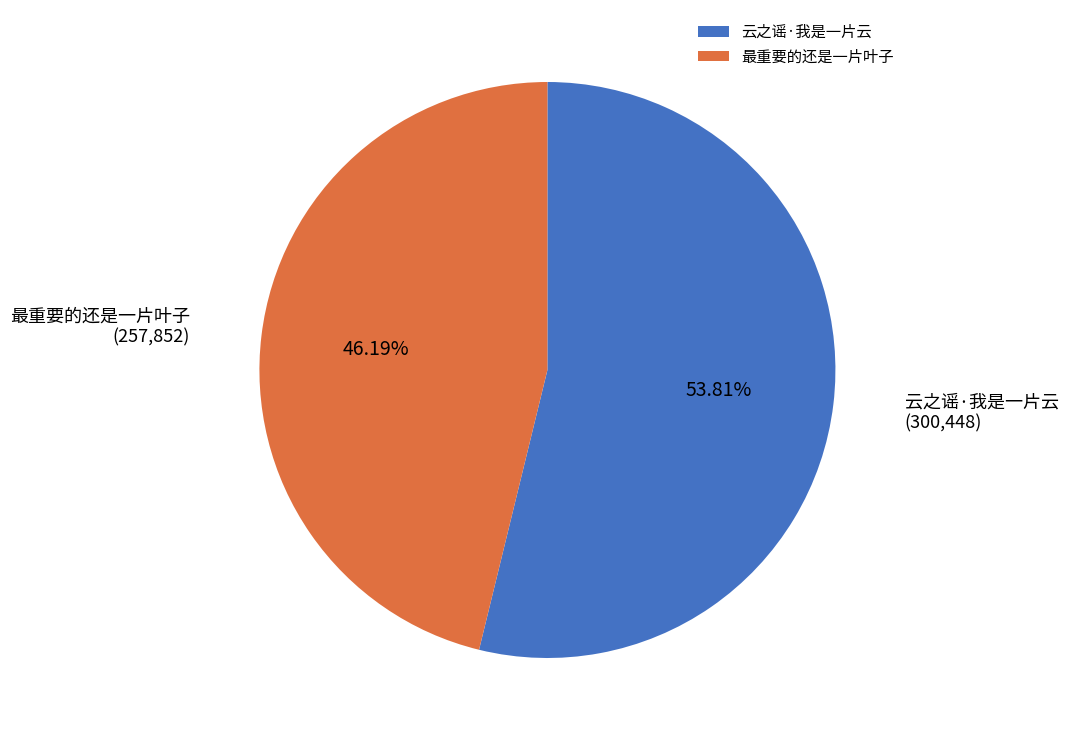

Which slice is the smallest?

最重要的还是一片叶子